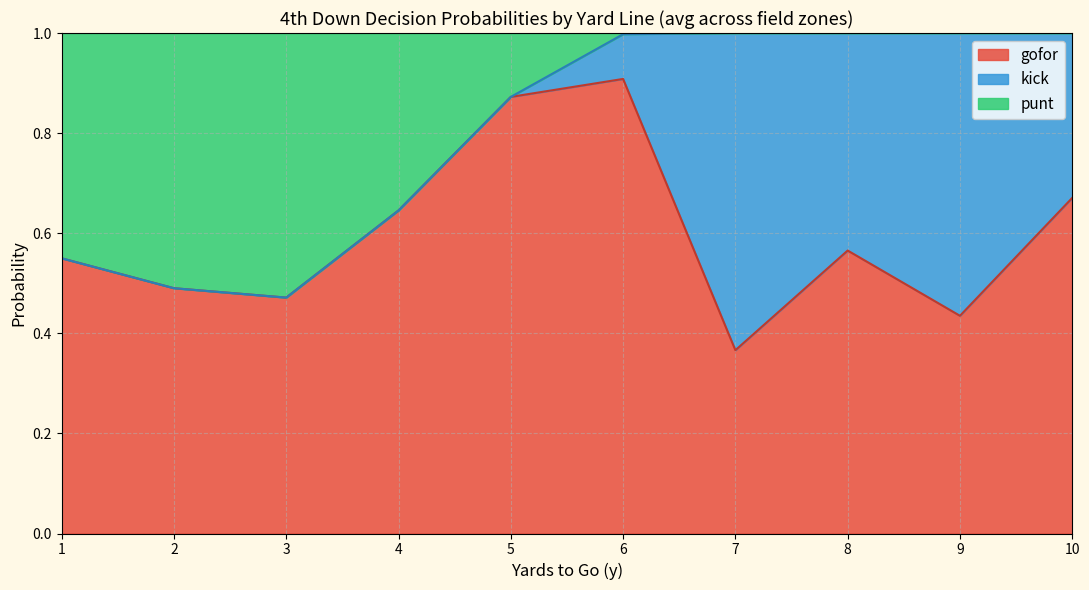

What is the total value across all series at 3?

1.0